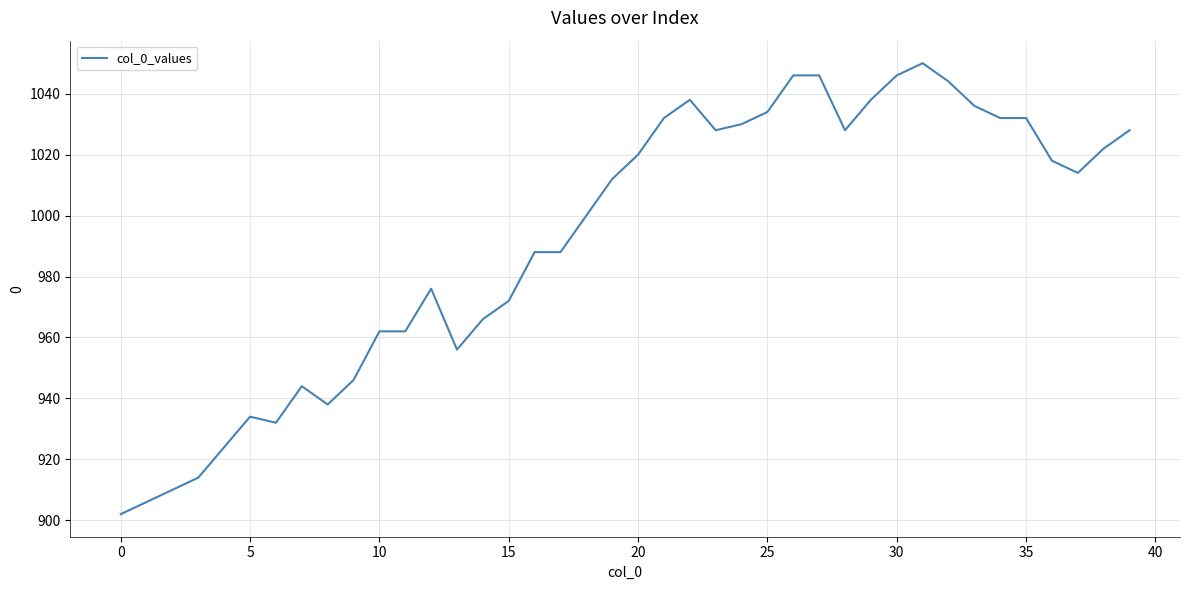

What is the difference between the maximum and minimum values?

148